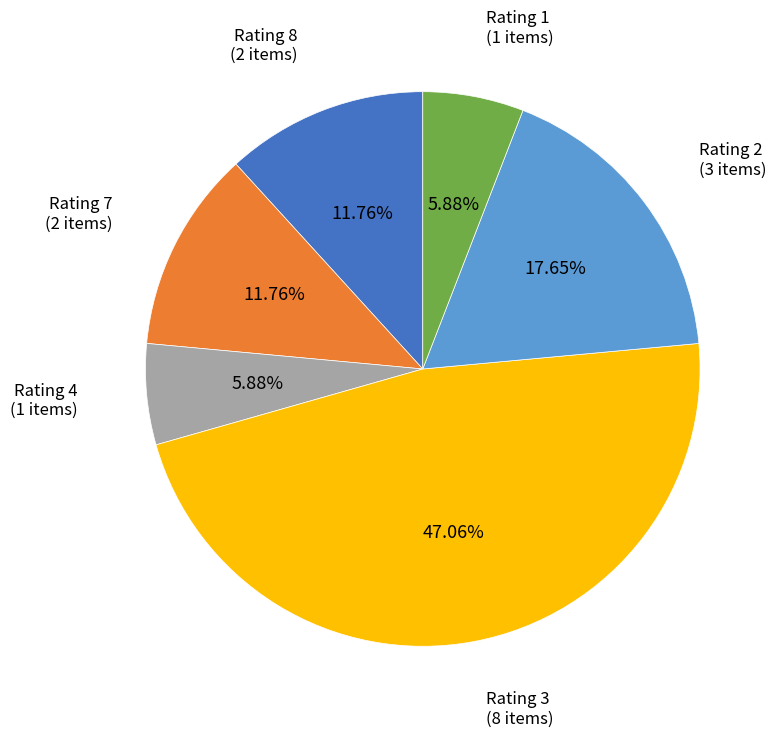

Do Rating 4 and Rating 7 together represent more than half of the pie?

No